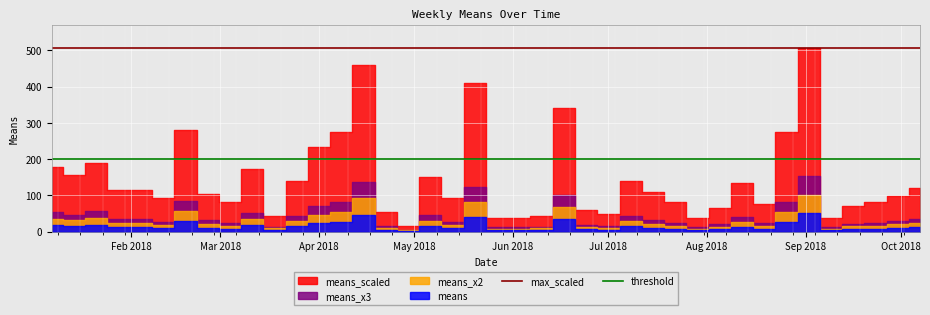

What is the lowest value of the threshold series?

200.0